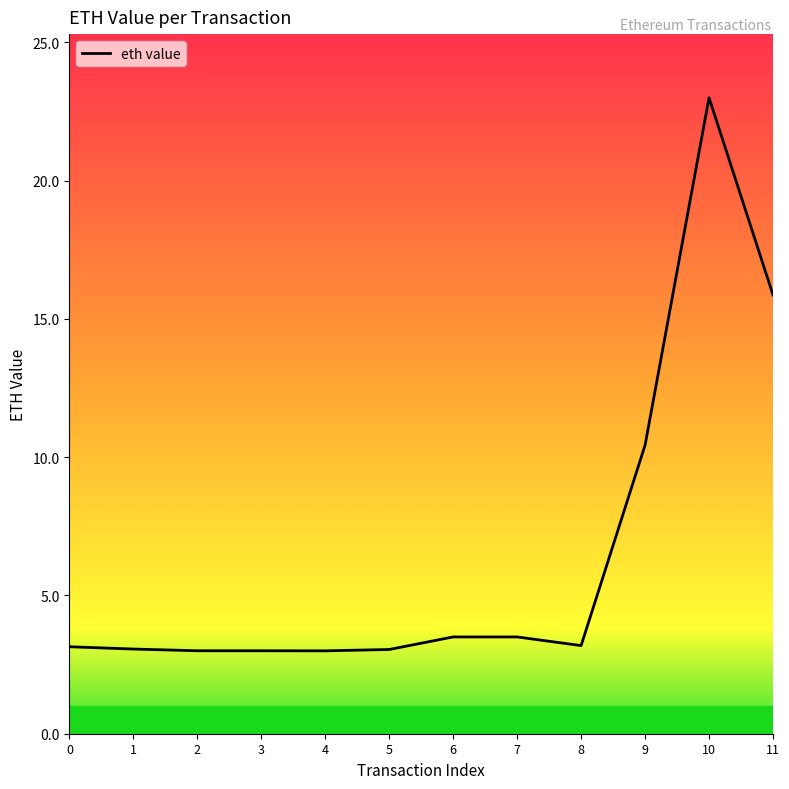

Which has a higher value, 9 or 8?

9